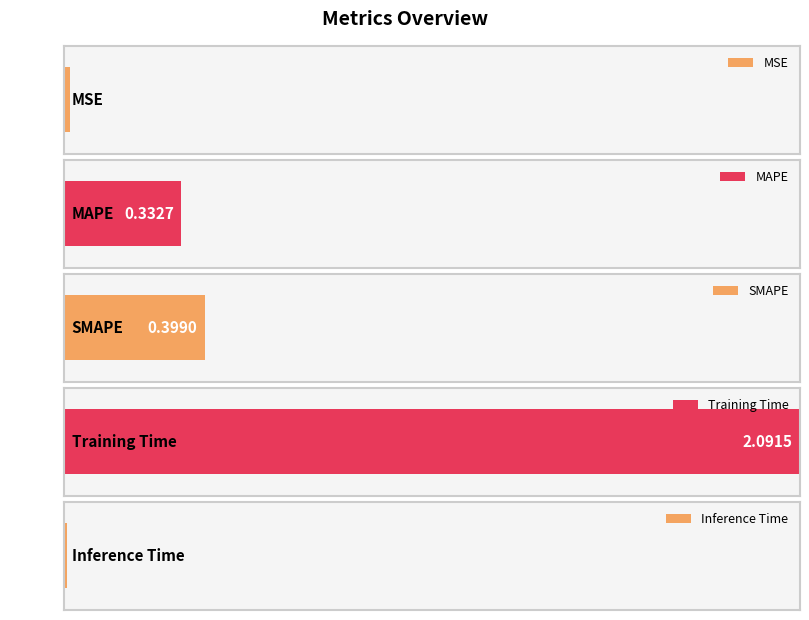

At which category does the chart reach its peak across all series?

Training Time